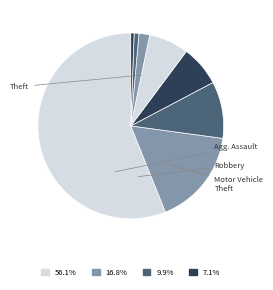

Count the number of slices in the pie.

8